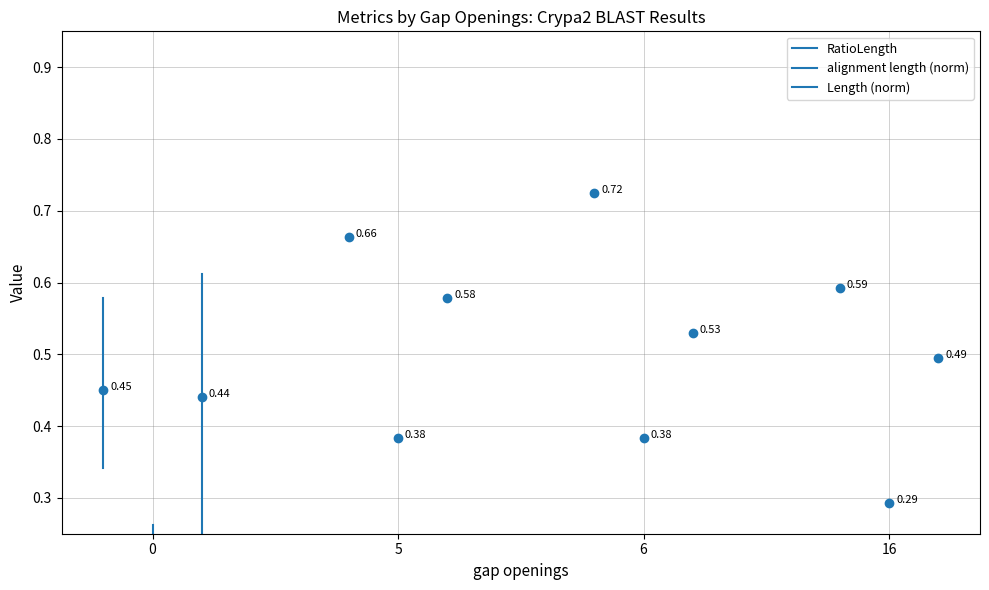

The value of RatioLength at 5 is 0.2. True or false?

False